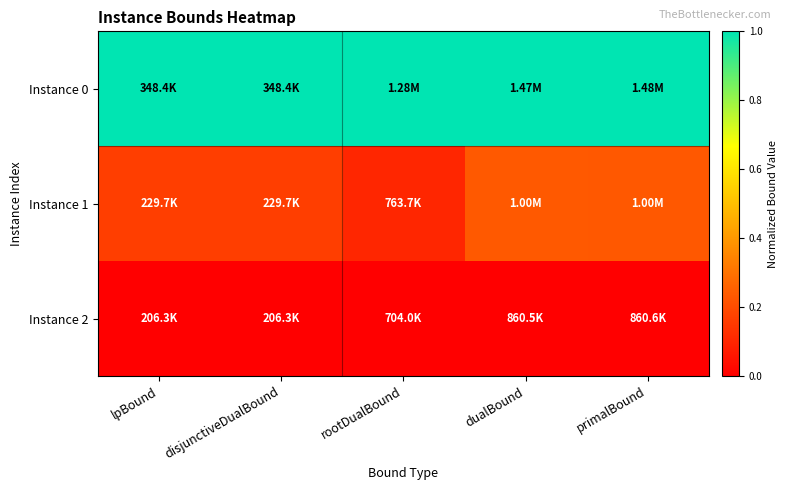

At which category is the sum across all series the highest?

dualBound